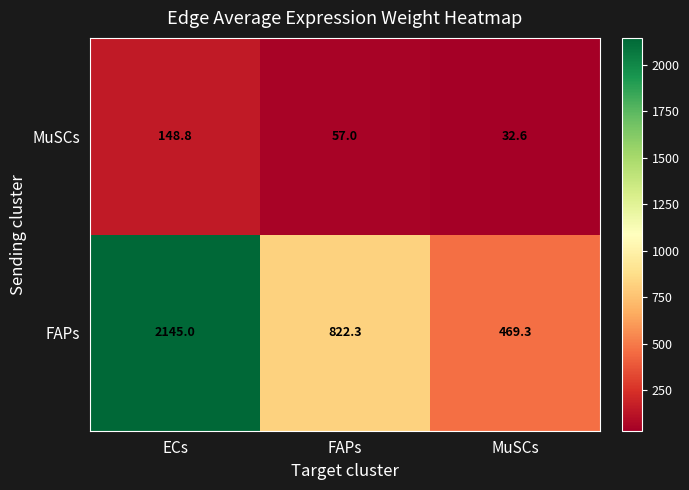

What is the sum of the MuSCs values at MuSCs and FAPs?

89.6